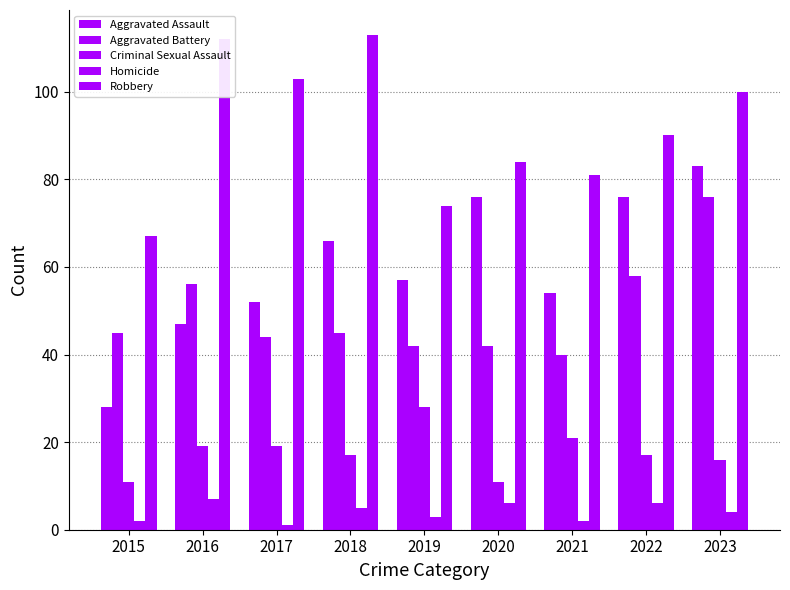

Does the chart contain any negative values?

No